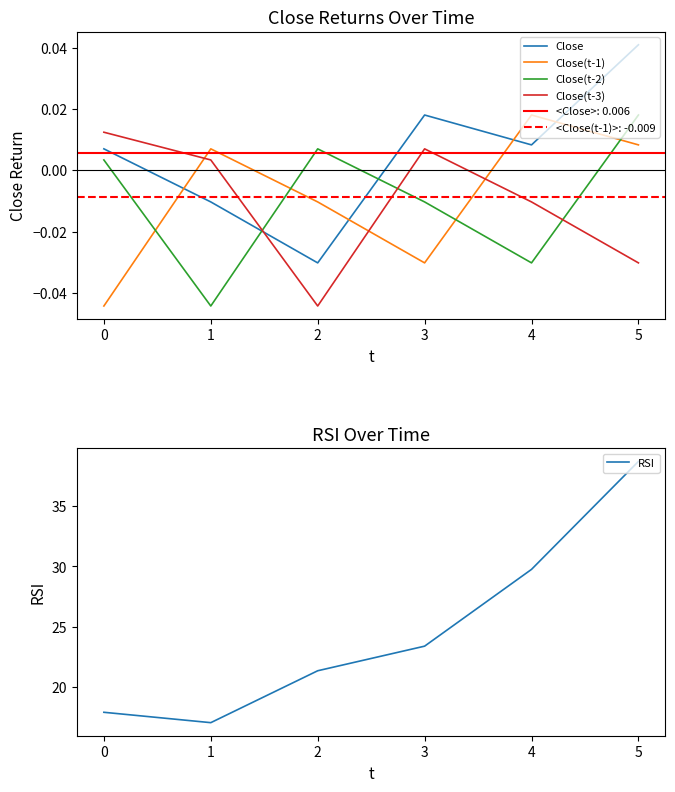

What is the sum of all Close(t-1) values?

-0.1